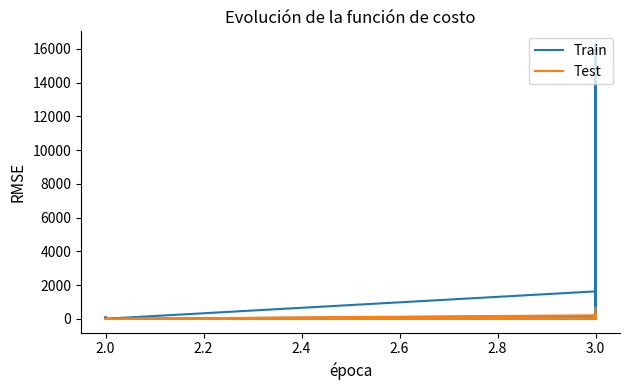

List the series in order of their overall mean, lowest first.

Test, Train